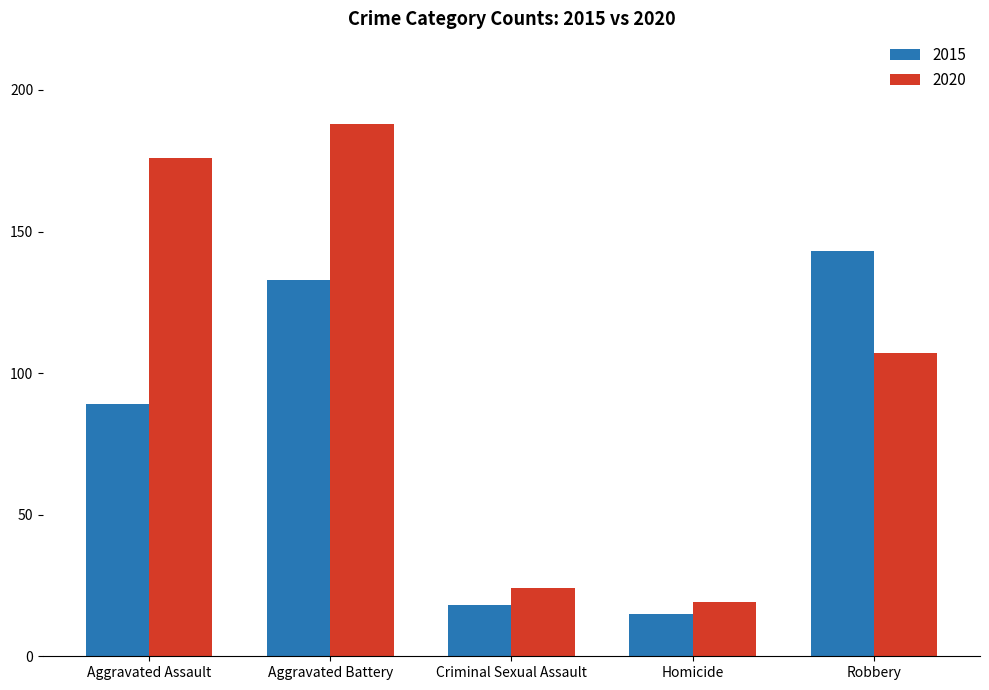

What are all the series names shown in the legend?

2015, 2020